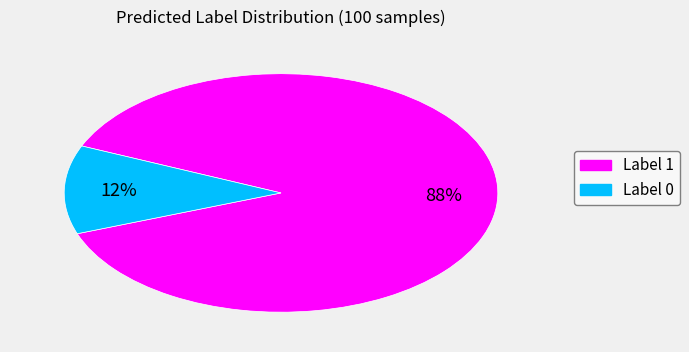

What is the ratio of the value at Label 1 to the value at Label 0?

7.3